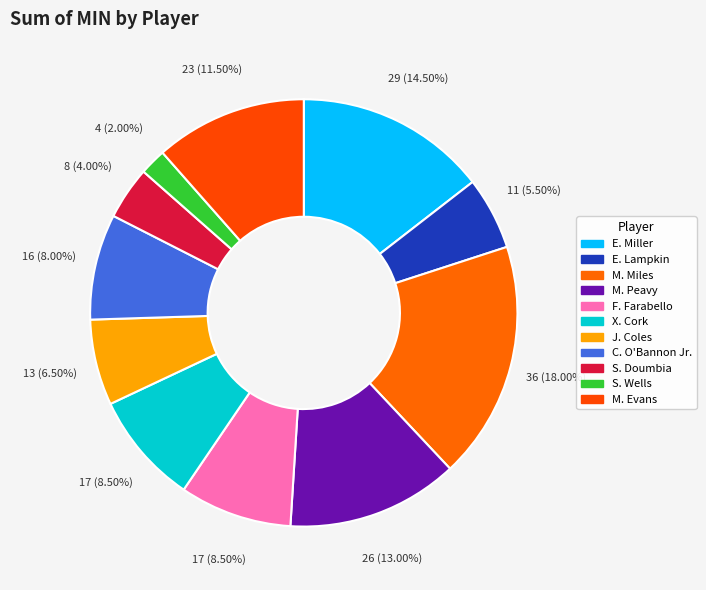

What percentage is NOT represented by M. Miles?

82.0%